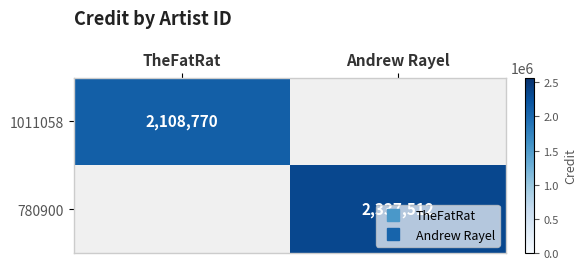

Rank the series by their average value, from lowest to highest.

1011058, 780900